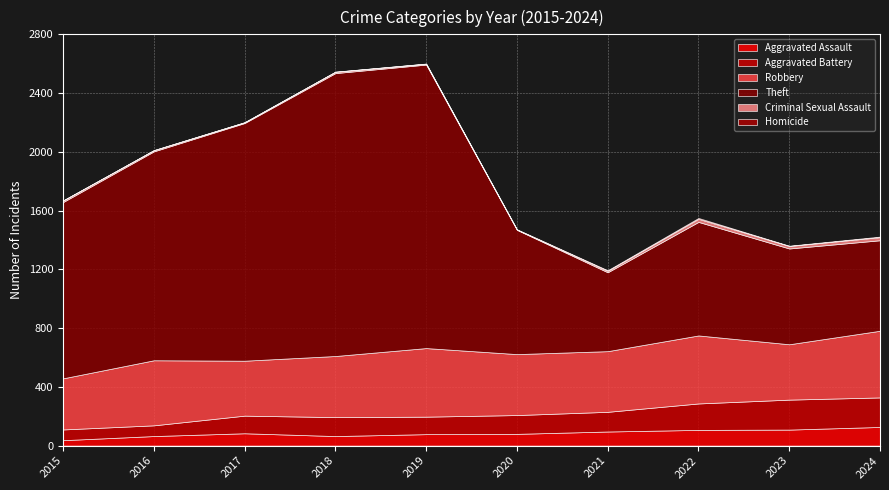

Which series has the largest total across all categories?

Theft